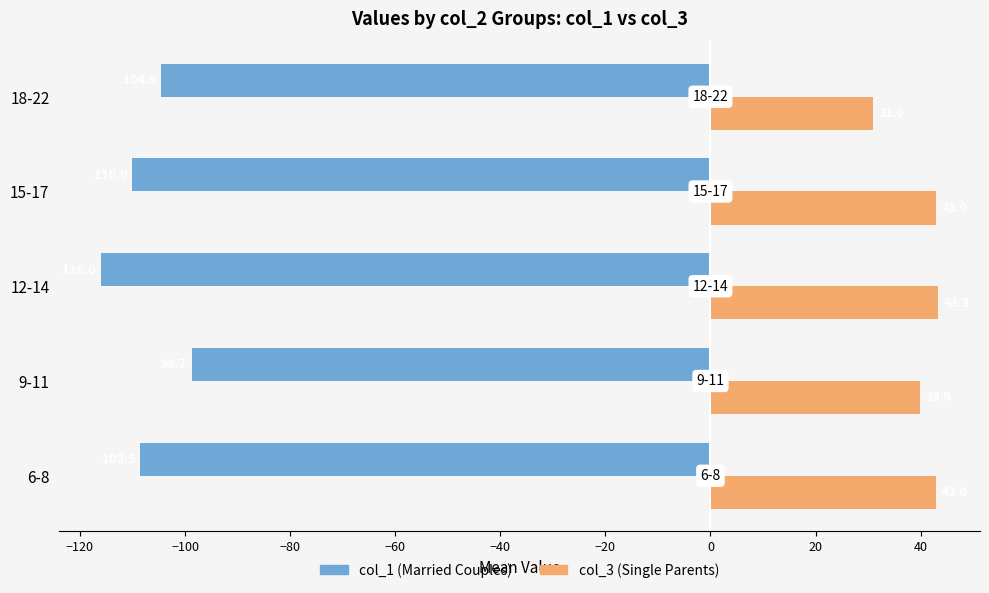

What is the average value of the col_1 (Married Couples) series?

-107.5